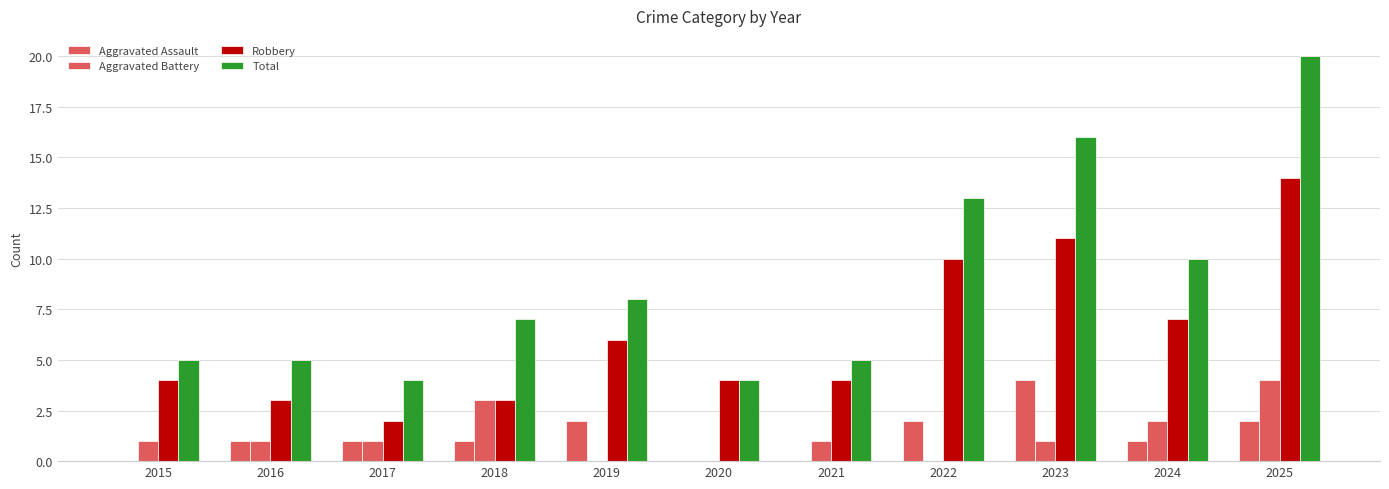

How many distinct data groups are displayed?

4